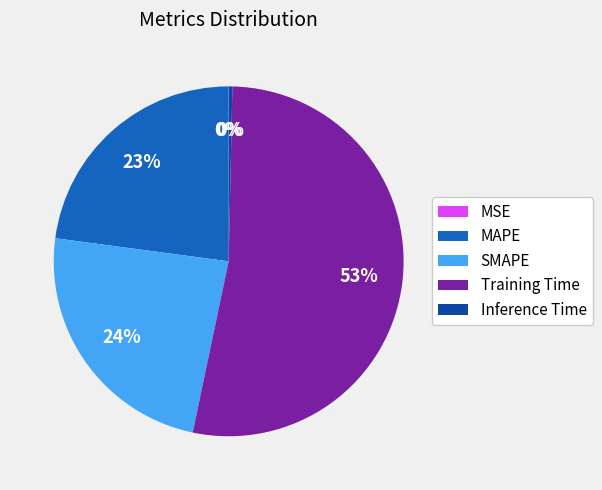

Which has a higher value, SMAPE or Inference Time?

SMAPE